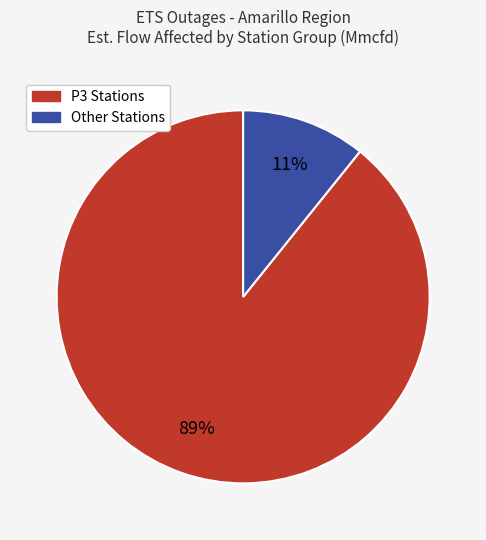

To the nearest percent, what is the difference between the largest and smallest slice percentages?

78%